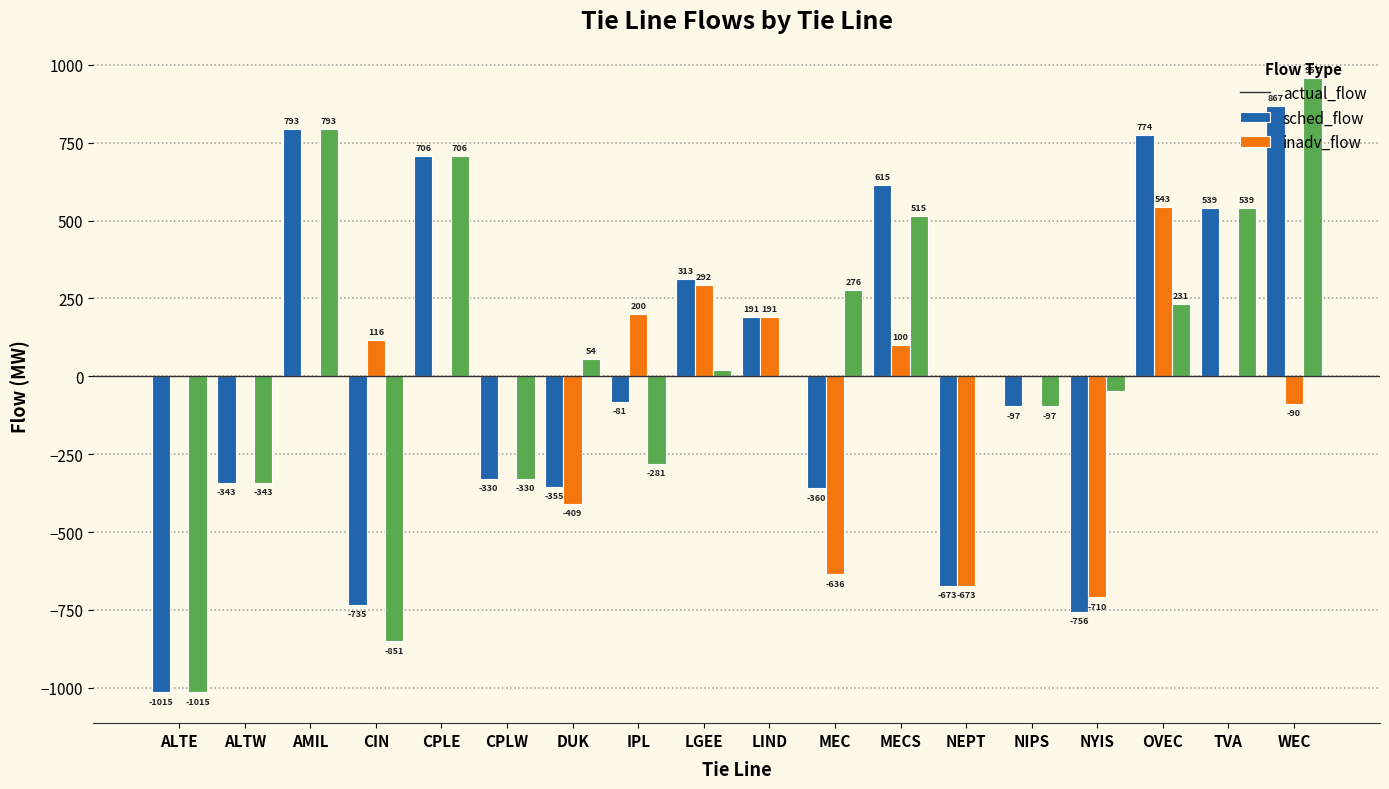

Does the chart contain stacked bars?

No